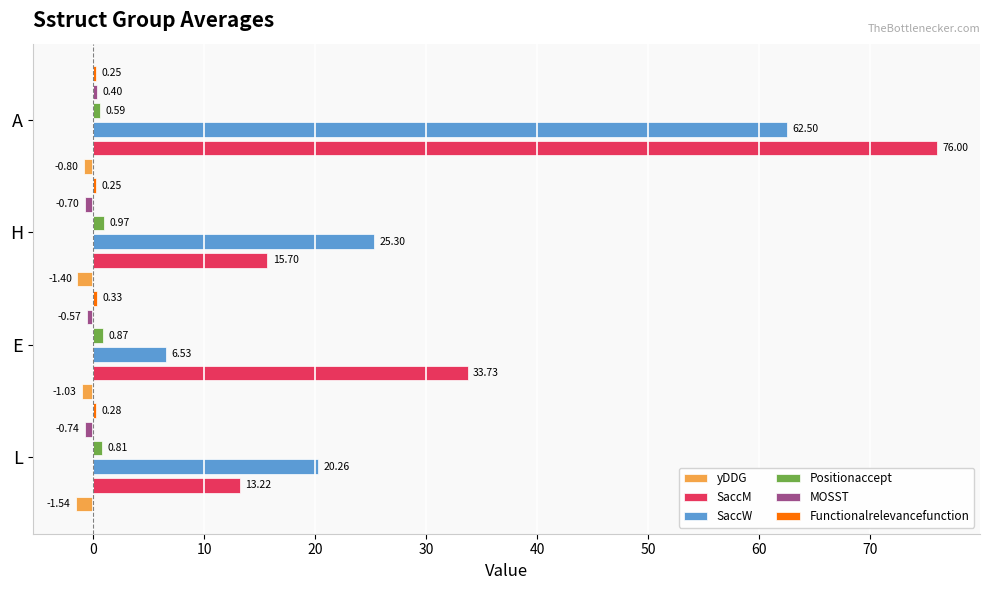

At which label is SaccM closest to 44?

E